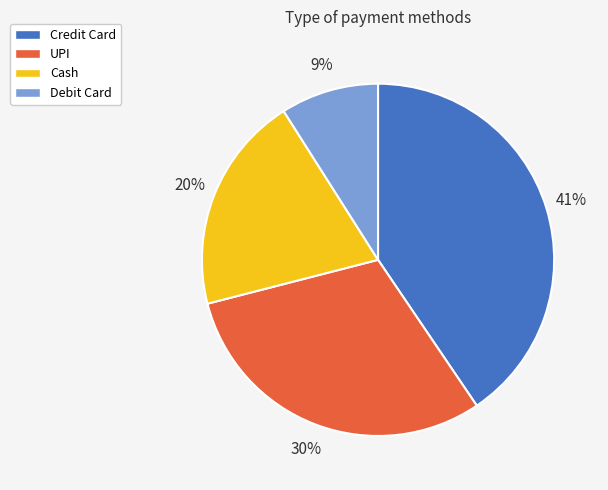

Do Cash and Debit Card together represent more than half of the pie?

No